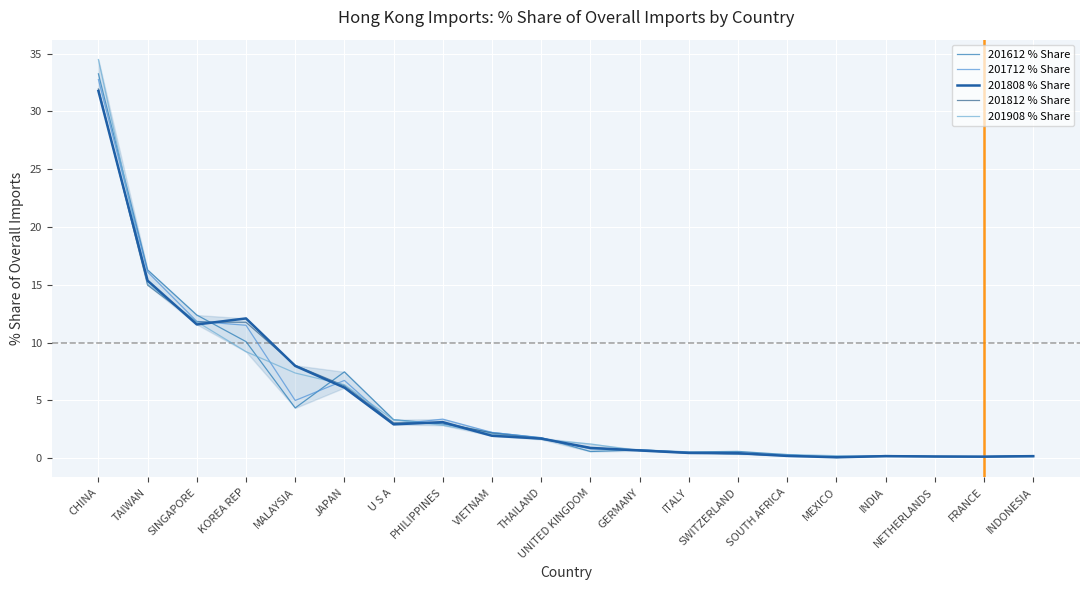

In 201612 % Share, how many points are higher than both neighbors (excluding endpoints)?

4